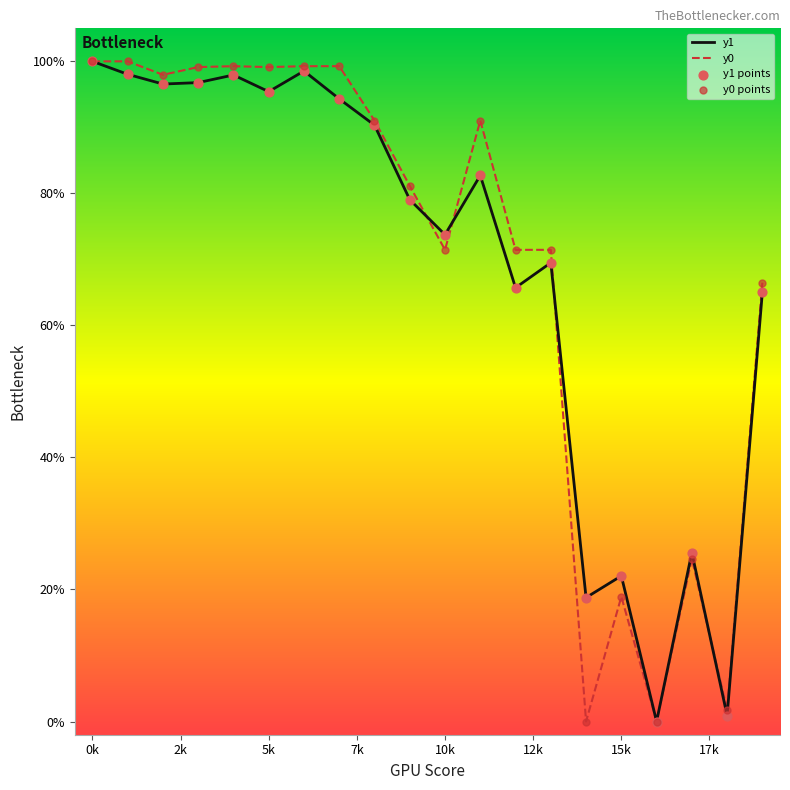

What is the maximum value shown in the chart?

100.0